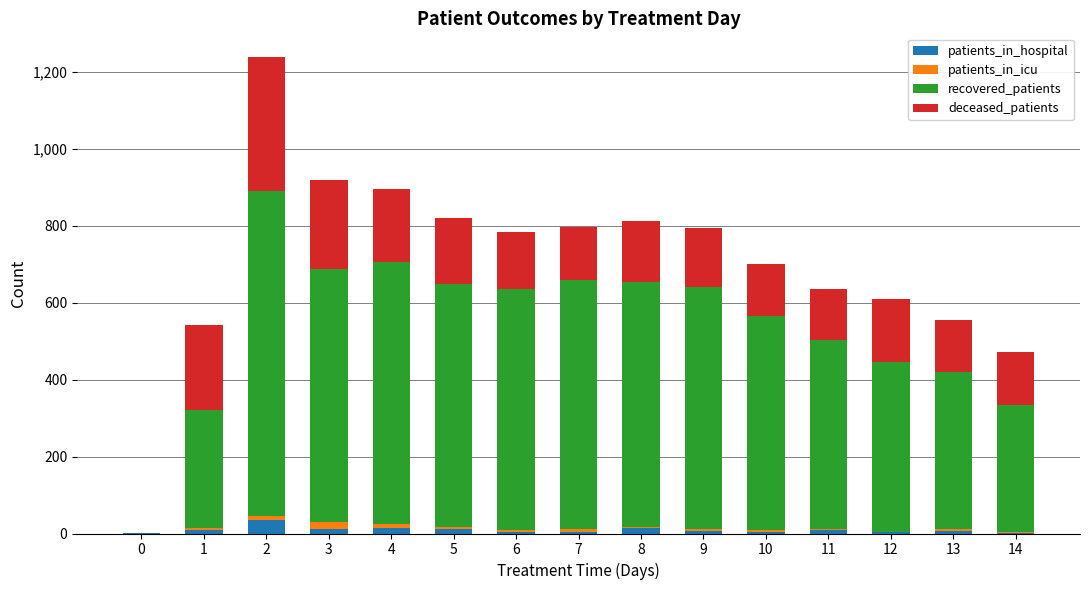

How many categories are shown in the chart?

15